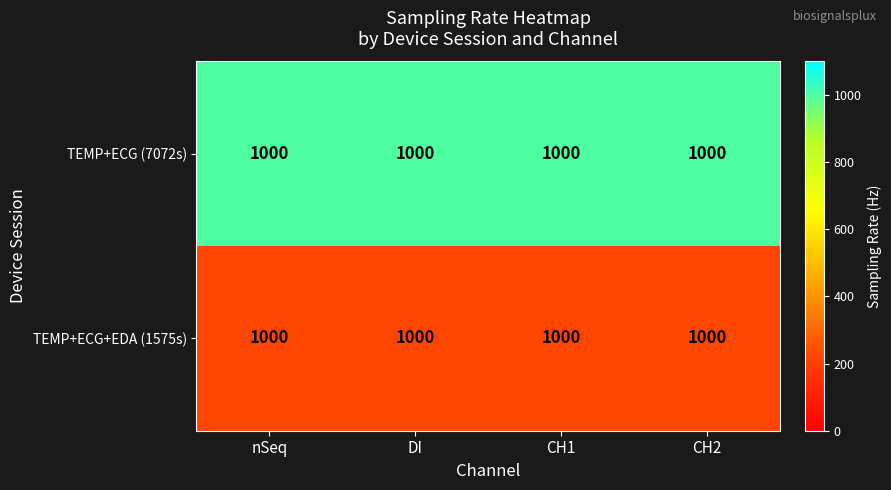

What is the smallest value displayed?

222.7